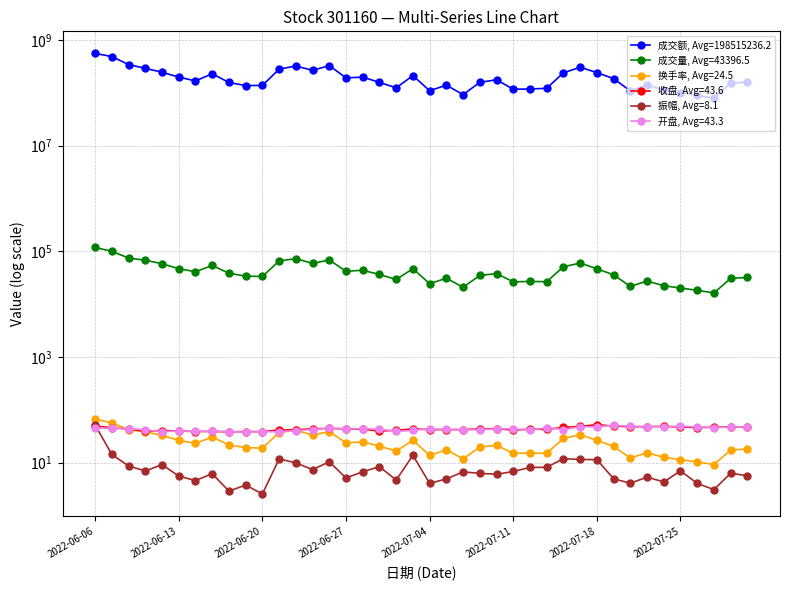

Between which two adjacent categories do 开盘 and 收盘 first intersect?

2022-06-07 and 2022-06-08